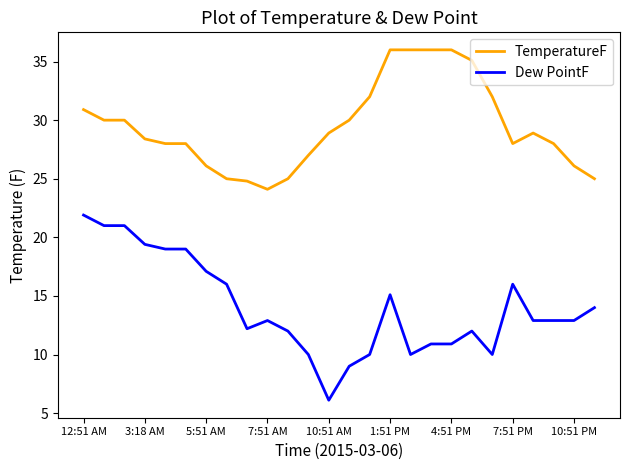

Reading left to right, what are all the values shown in this chart?

TemperatureF: 30.9	30.0	30.0	28.4	28.0	28.0	26.1	25.0	24.8	24.1	25.0	27.0	28.9	30.0	32.0	36.0	36.0	36.0	36.0	35.1	32.0	28.0	28.9	28.0	26.1	25.0
Dew PointF: 21.9	21.0	21.0	19.4	19.0	19.0	17.1	16.0	12.2	12.9	12.0	10.0	6.1	9.0	10.0	15.1	10.0	10.9	10.9	12.0	10.0	16.0	12.9	12.9	12.9	14.0